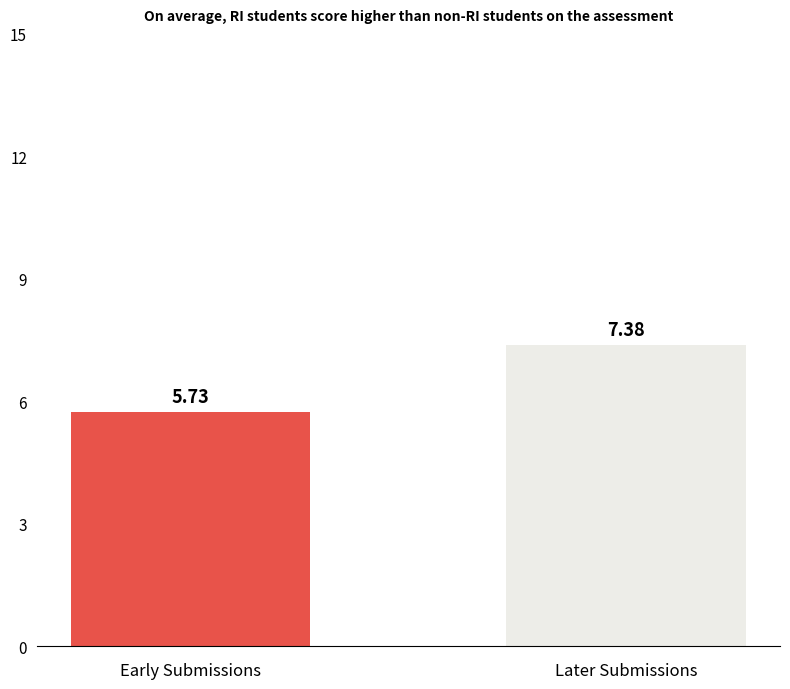

What is the sum of all values?

13.1